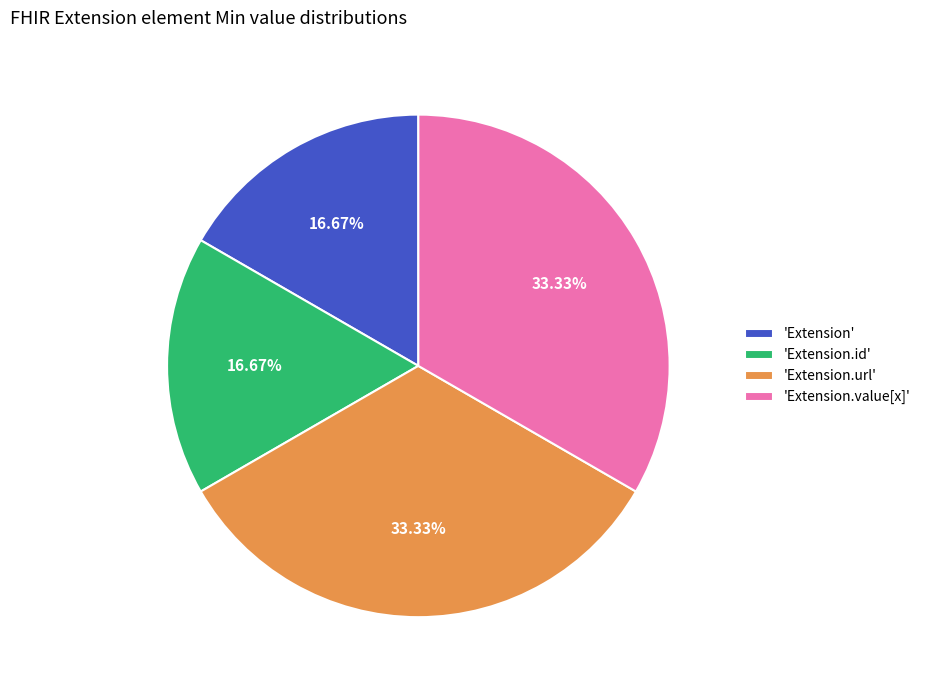

Is there any slice that represents more than half of the pie?

No